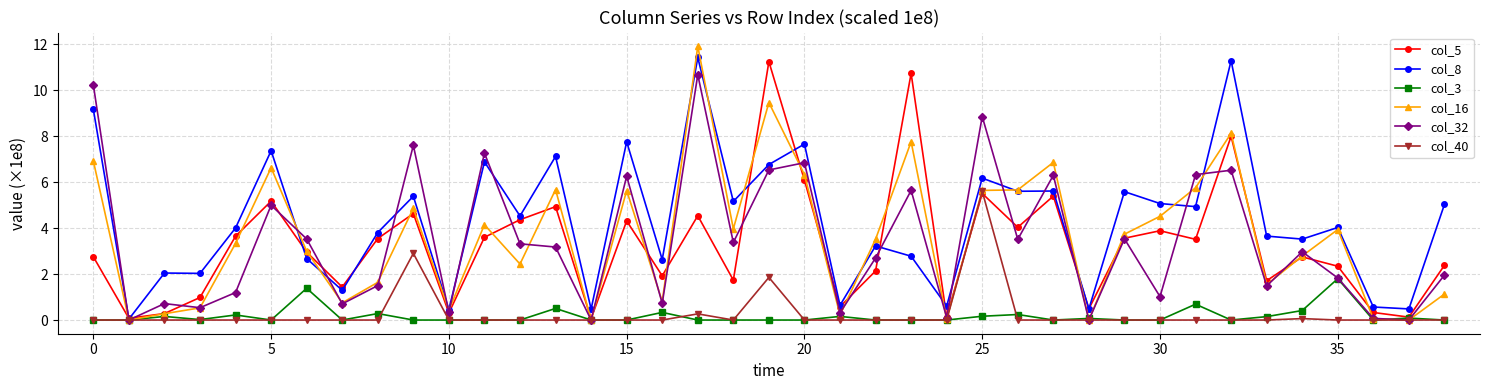

How many lines are shown in the chart?

6